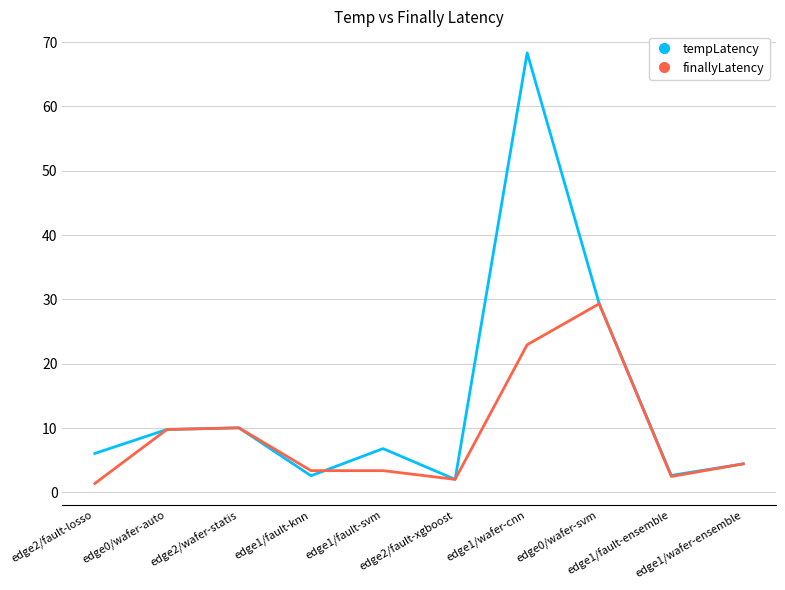

Between edge1/fault-knn and edge2/fault-xgboost, which series saw the biggest shift?

finallyLatency